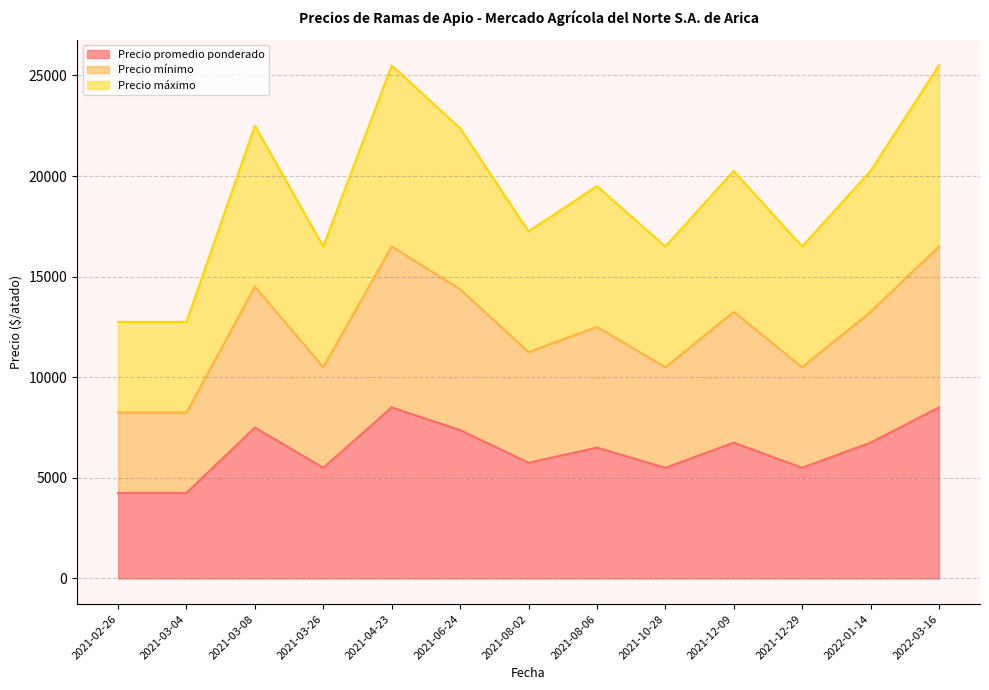

Where does the Precio promedio ponderado (line) series first go above 6500?

2021-03-08